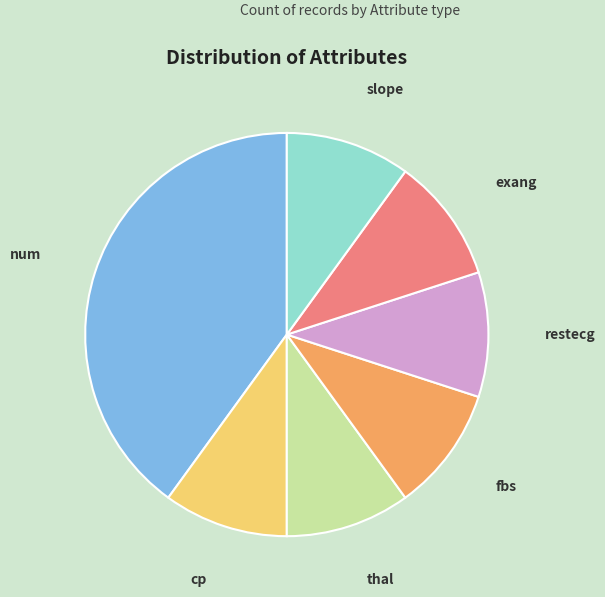

Is the sum of cp and fbs greater than half?

No